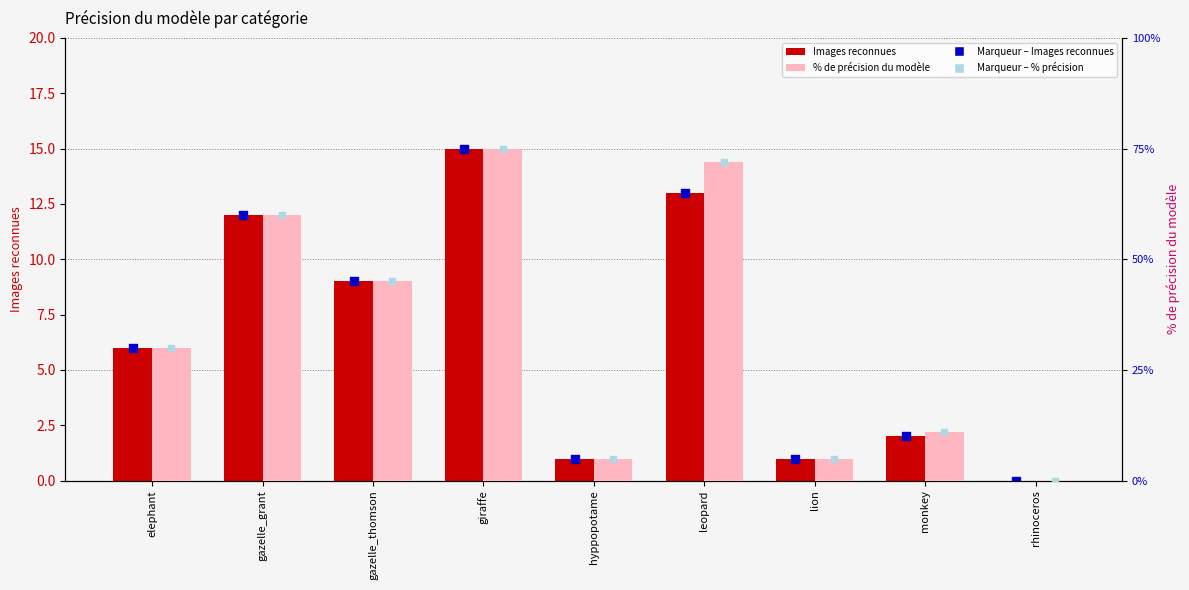

Which series contains the highest Y value?

% de précision du modèle